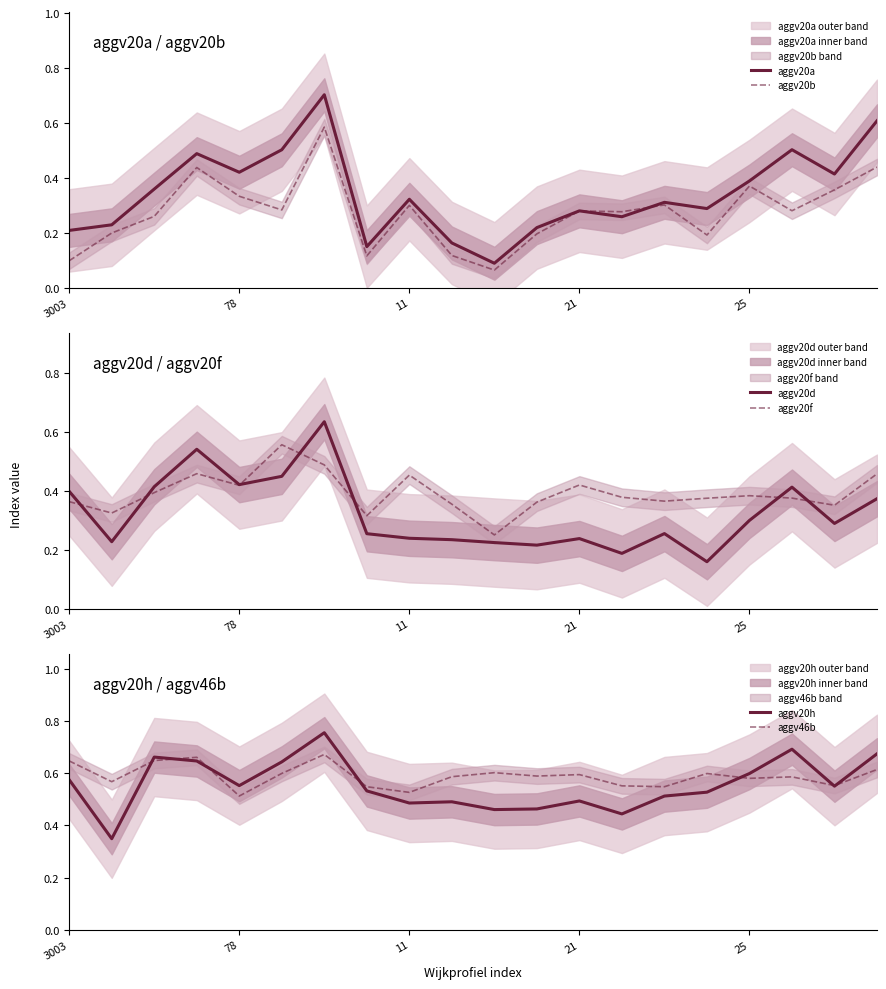

Which category has the highest value in the aggv20d series?

6